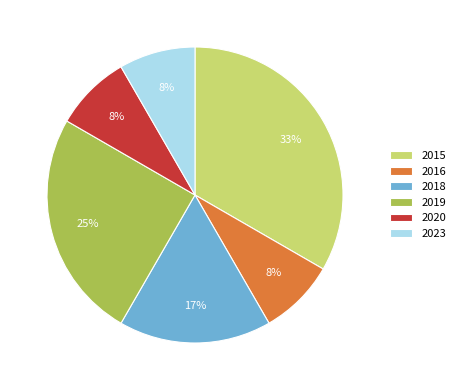

Count the number of slices in the pie.

6